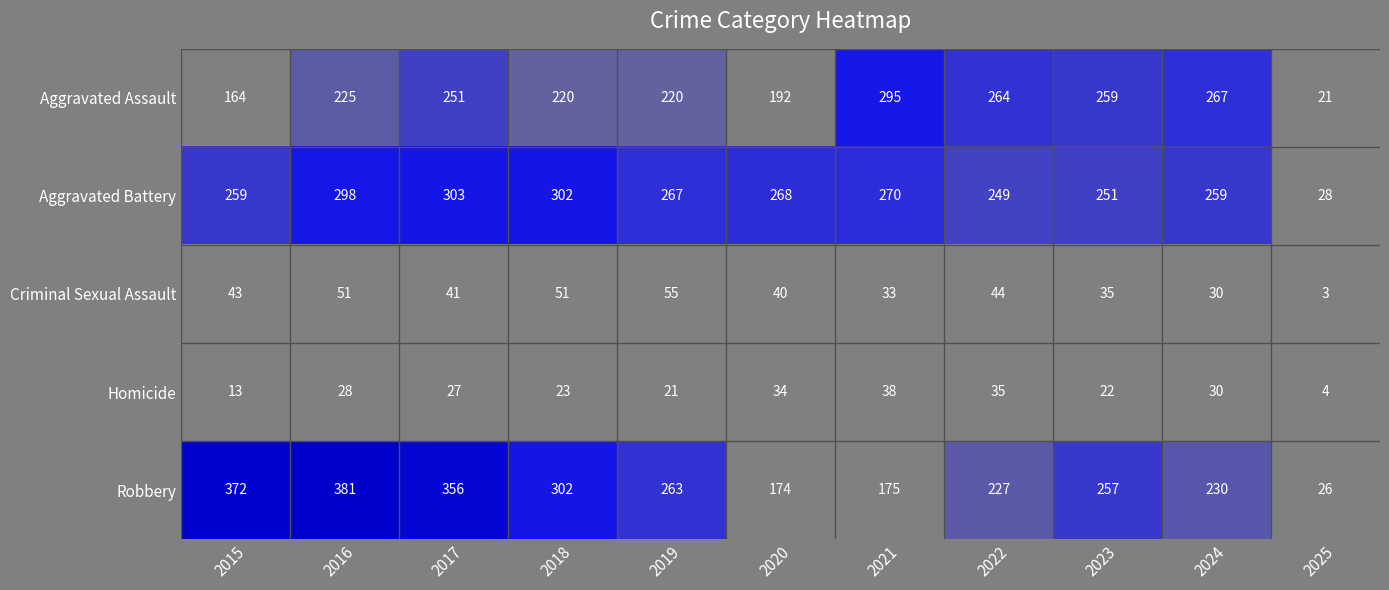

What is the sum of the Aggravated Battery values at 2020 and 2017?

571